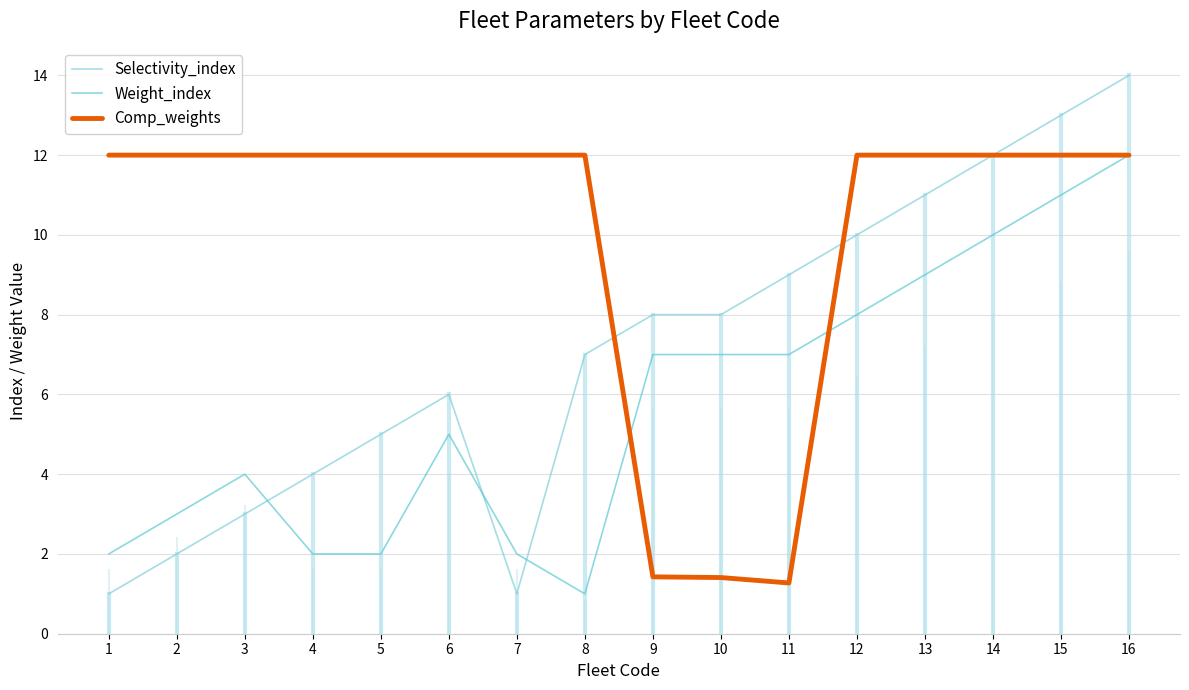

How many lines are shown in the chart?

3